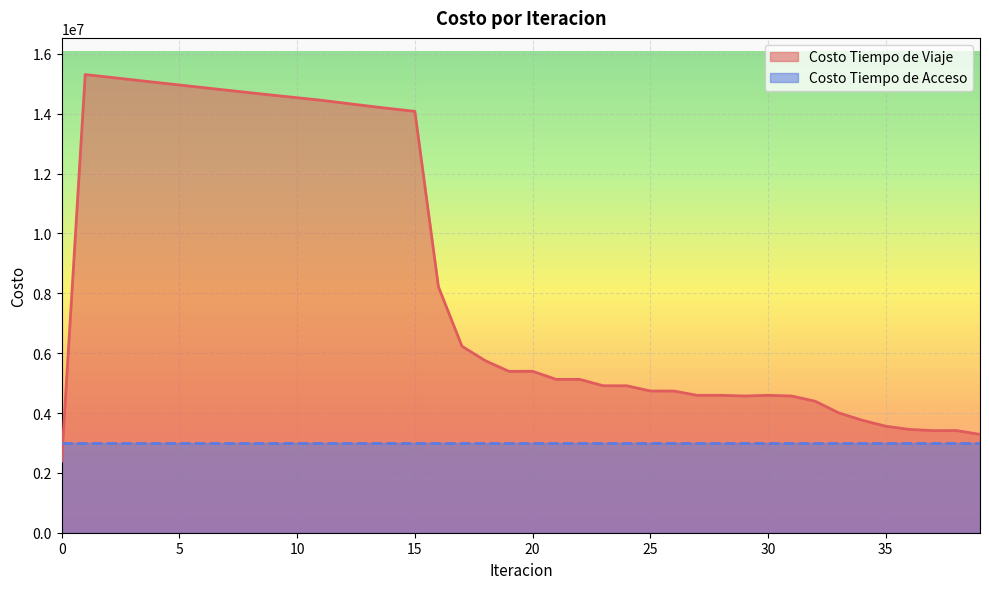

What is the sum of all values?

335630203.5